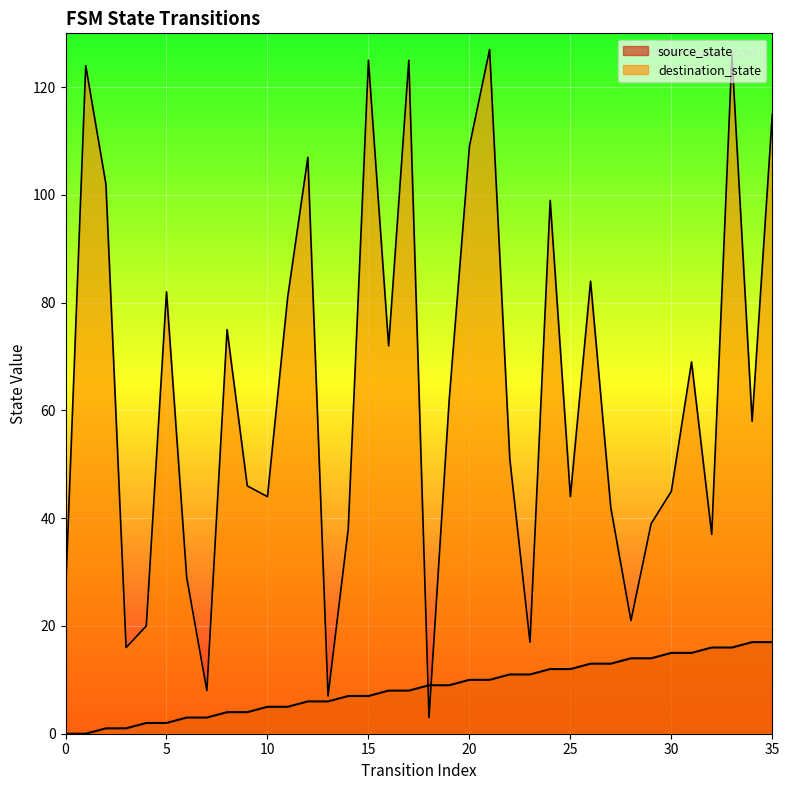

Rank the series by their maximum value, from highest to lowest.

destination_state, source_state